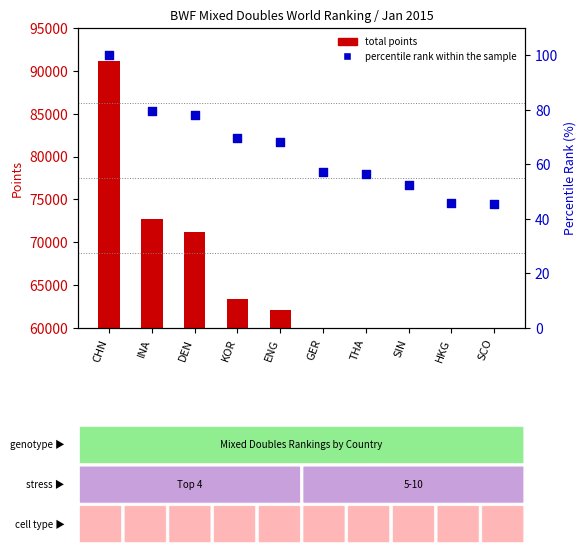

At how many categories does at least one series exceed 44976?

8